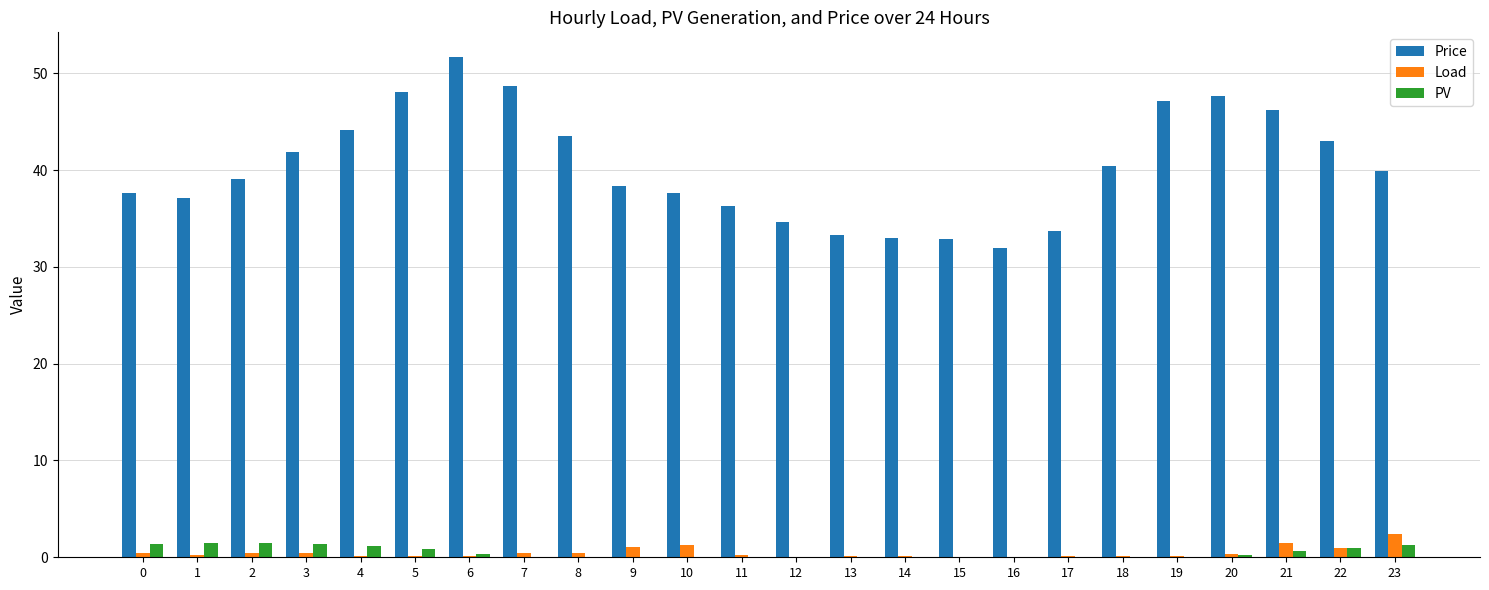

Which series has the largest range (max minus min)?

Price